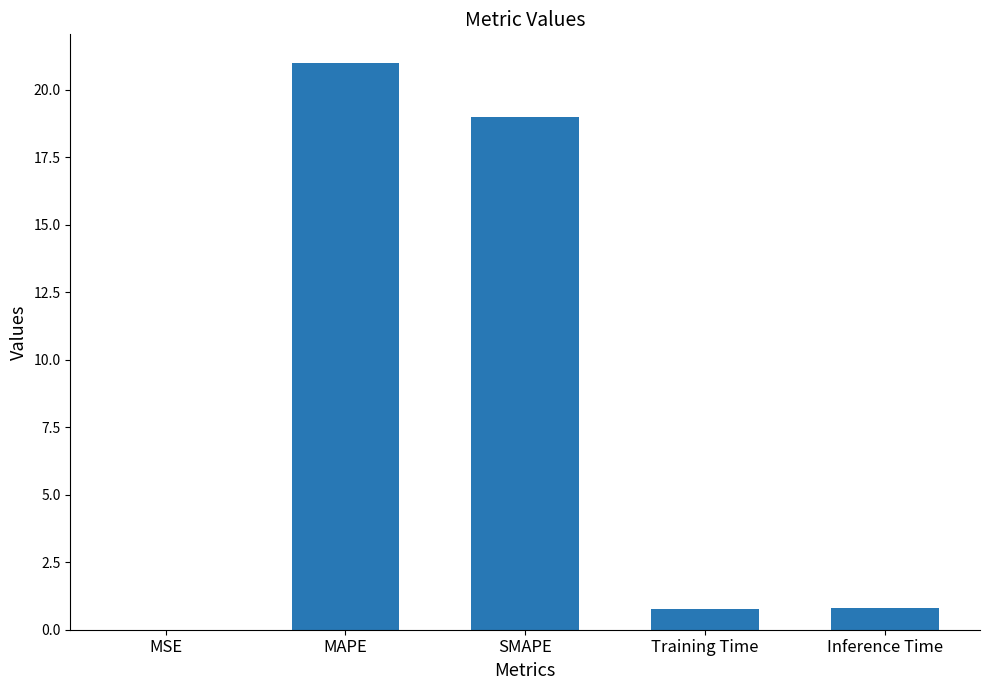

What is the change in value from MAPE to Inference Time?

-20.2